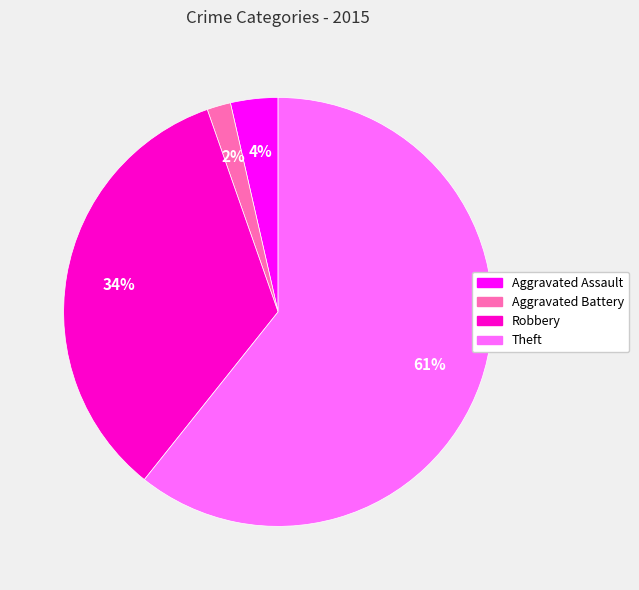

Is there a majority slice in this chart?

Yes